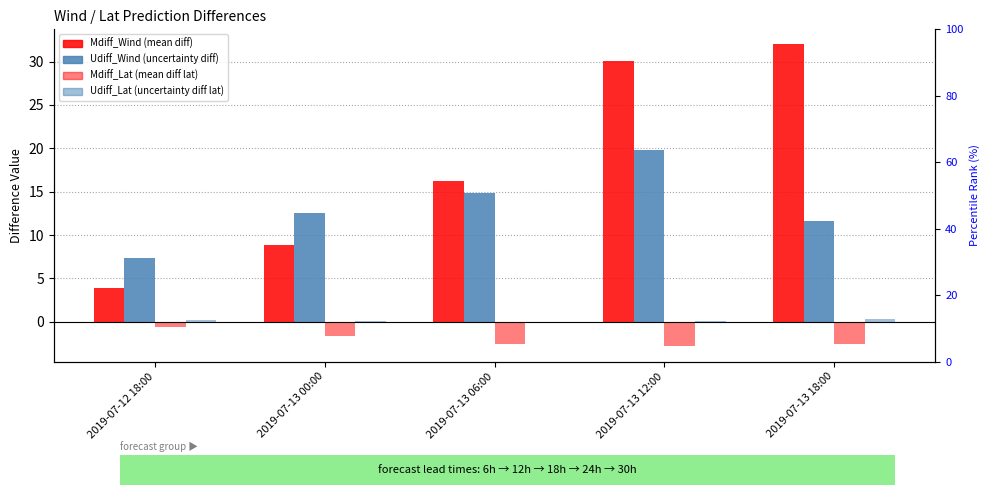

What are all the series names shown in the legend?

Mdiff_Wind, Udiff_Wind, Mdiff_Lat, Udiff_Lat